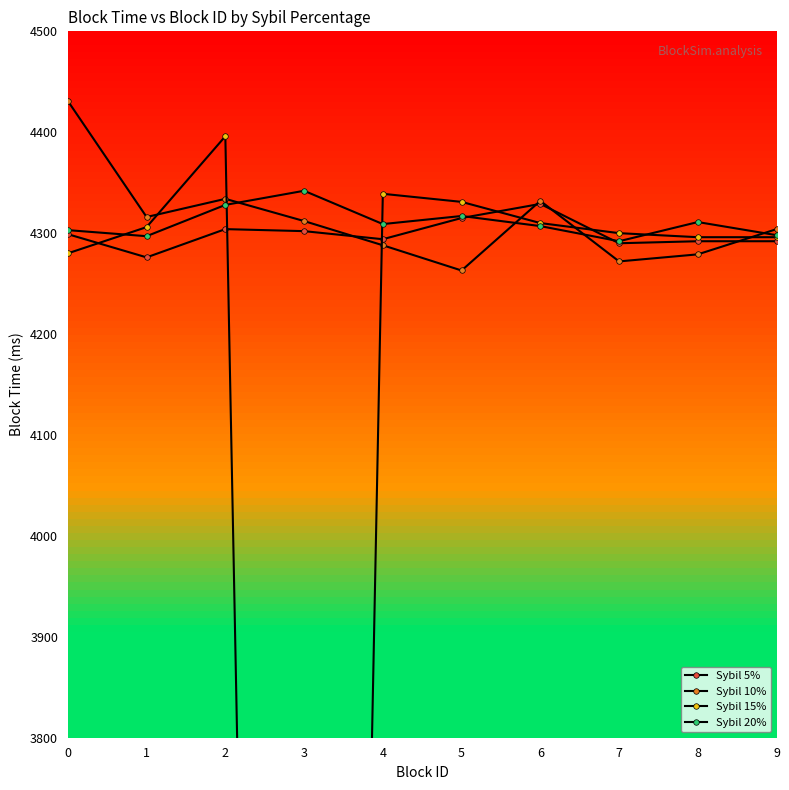

Which label corresponds to the smallest value in the chart?

3